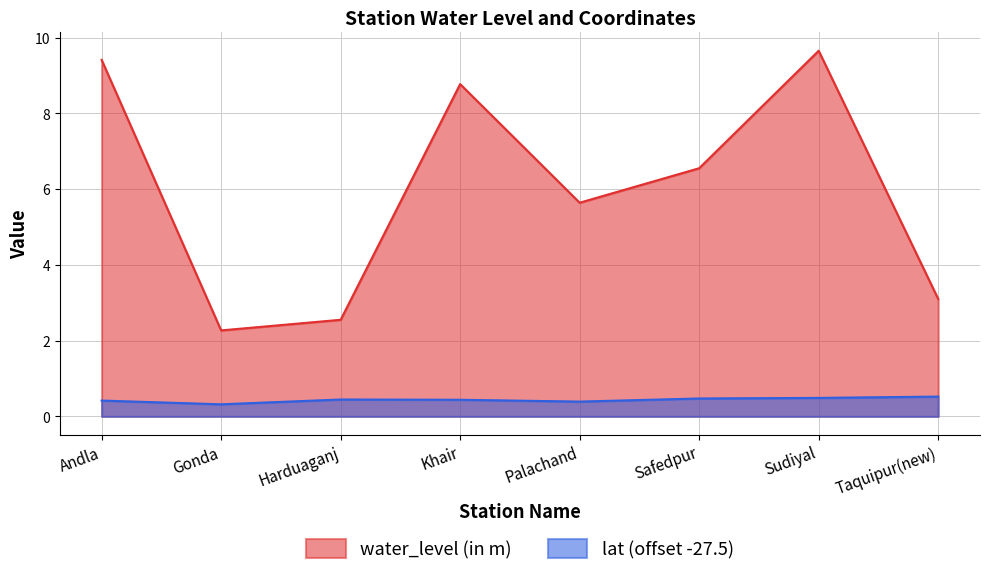

Where does the water_level (in m) series first go above 6?

Andla